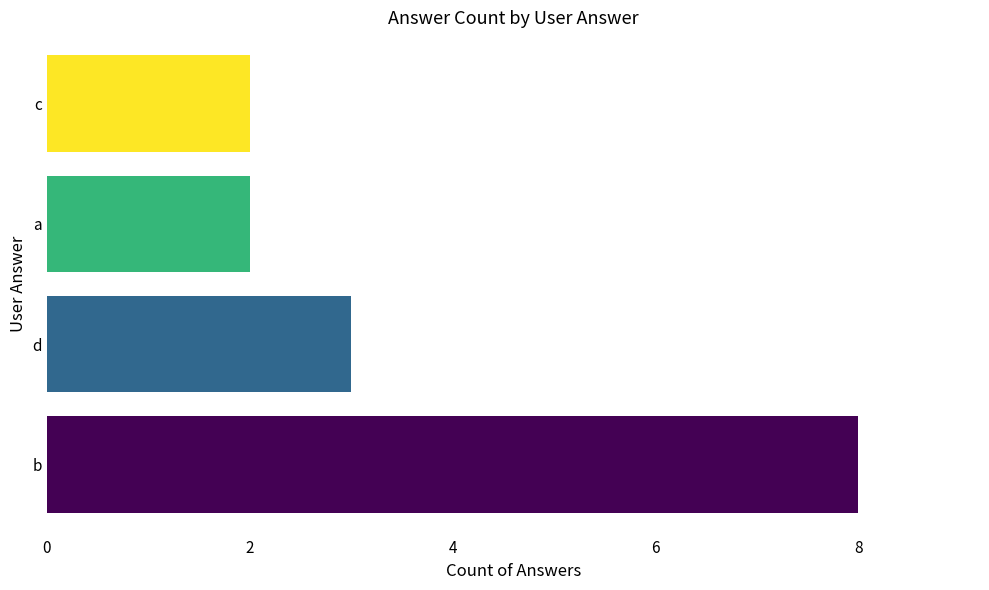

What is the sum of the values at d and c?

5